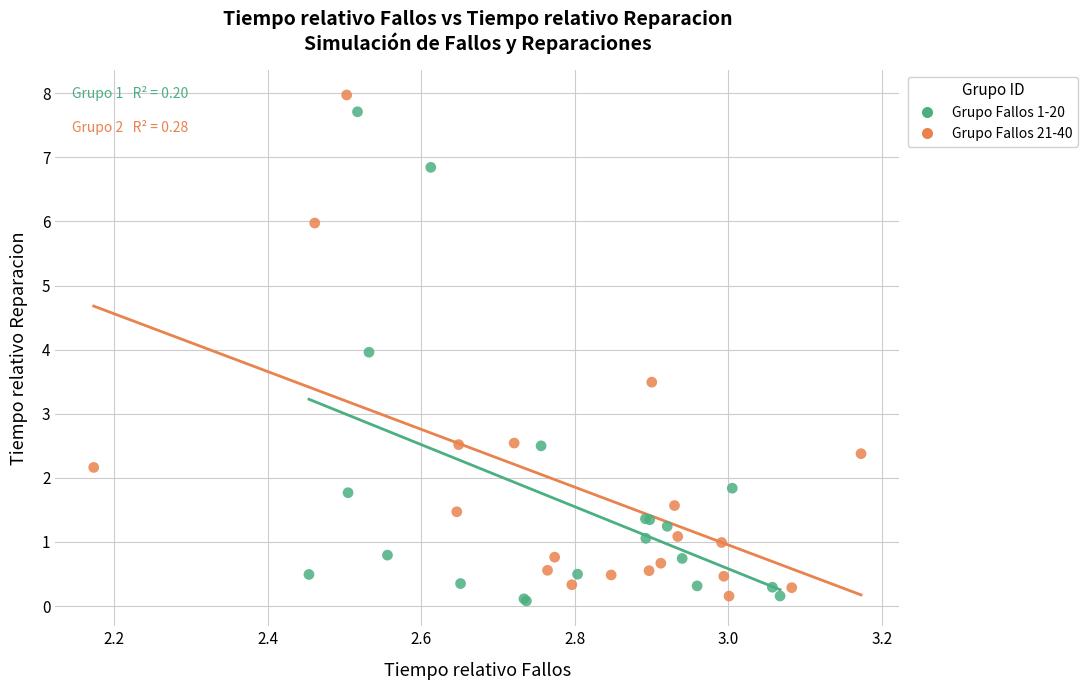

Which series has the widest spread of Y values?

Grupo Fallos 21-40